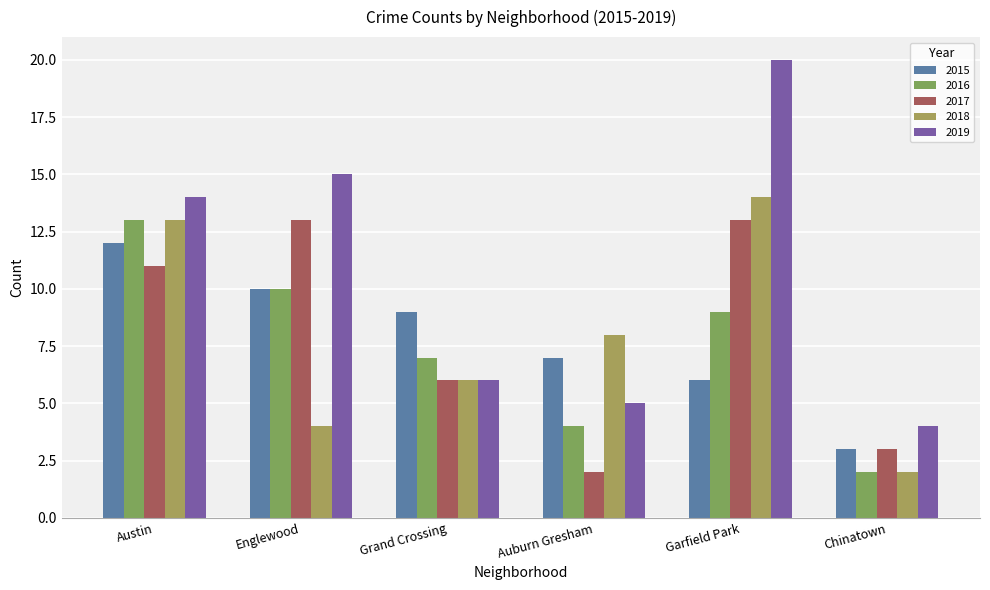

What is the difference between the maximum and minimum values in the 2016 series?

11